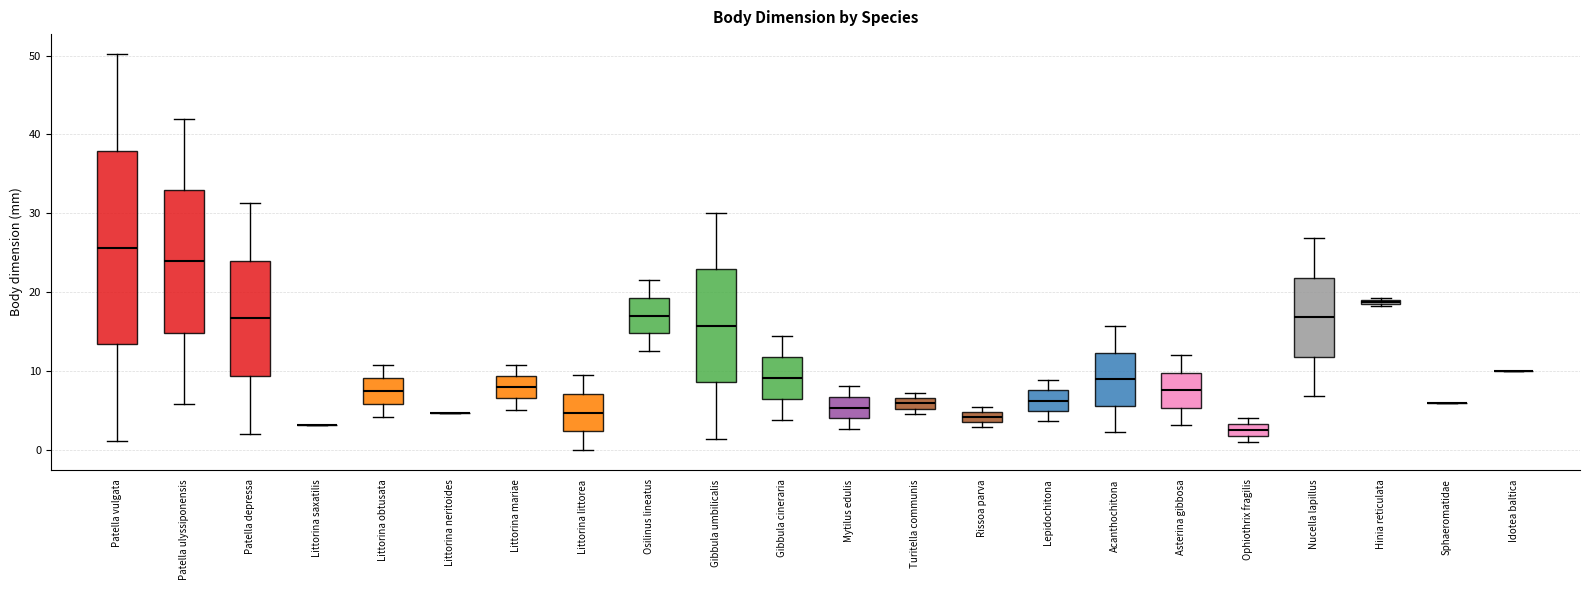

Comparing the boxes themselves (not the whiskers), which one is the tallest?

Patella vulgata